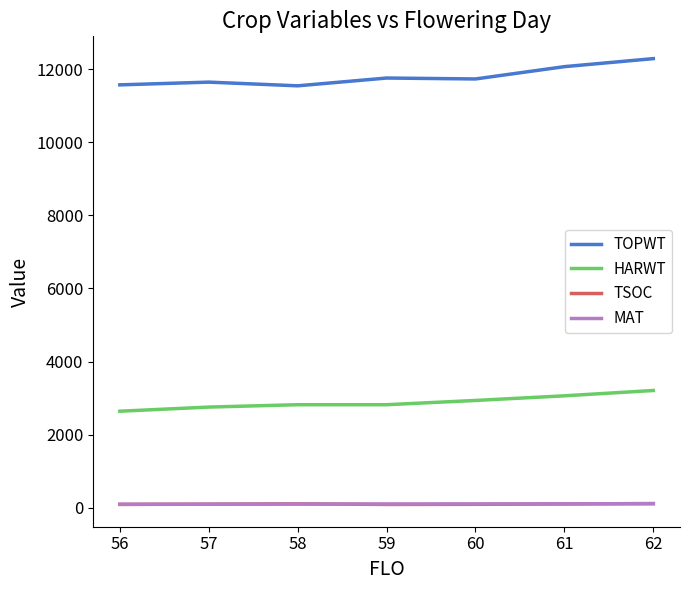

Which series has the largest range (max minus min)?

TOPWT